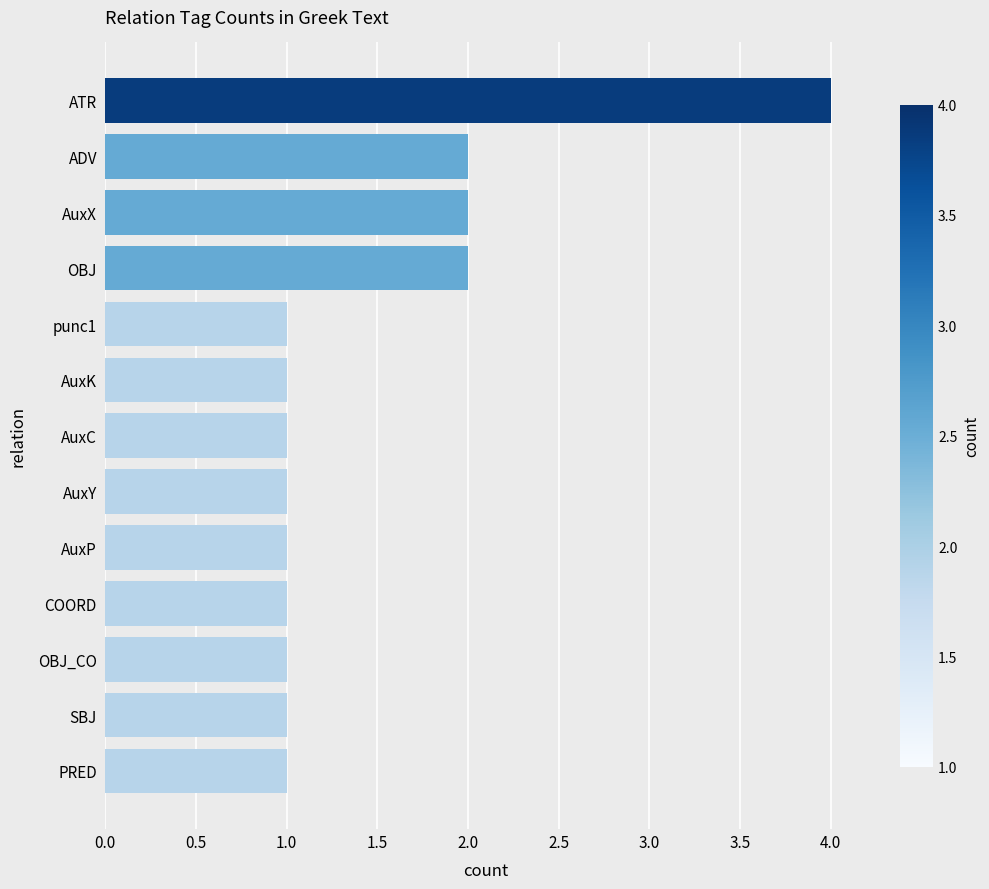

How many categories are shown in the chart?

13